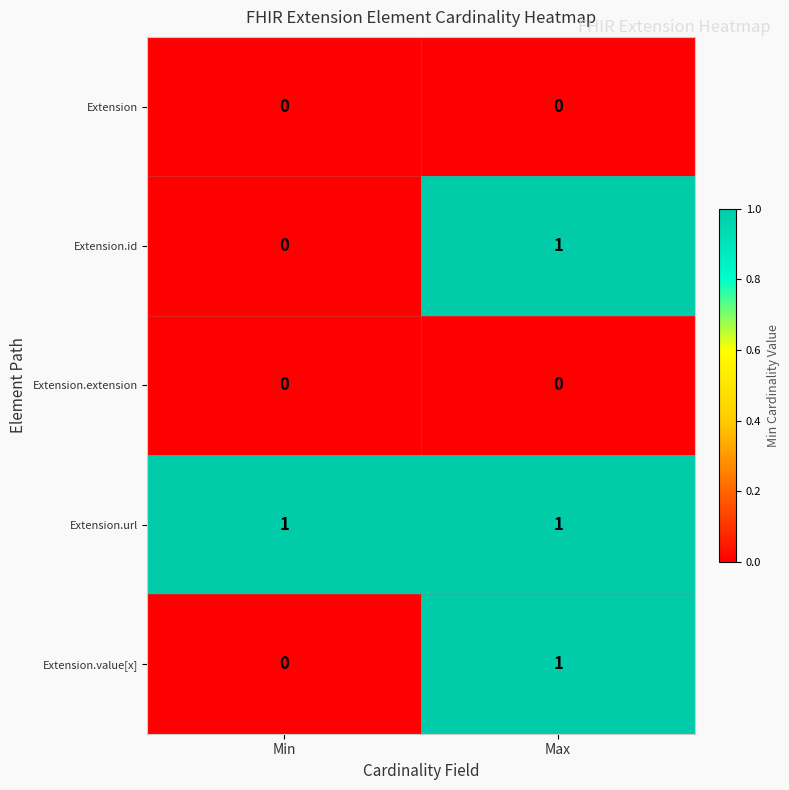

Rank the categories by Extension.value[x] value from lowest to highest.

Min, Max